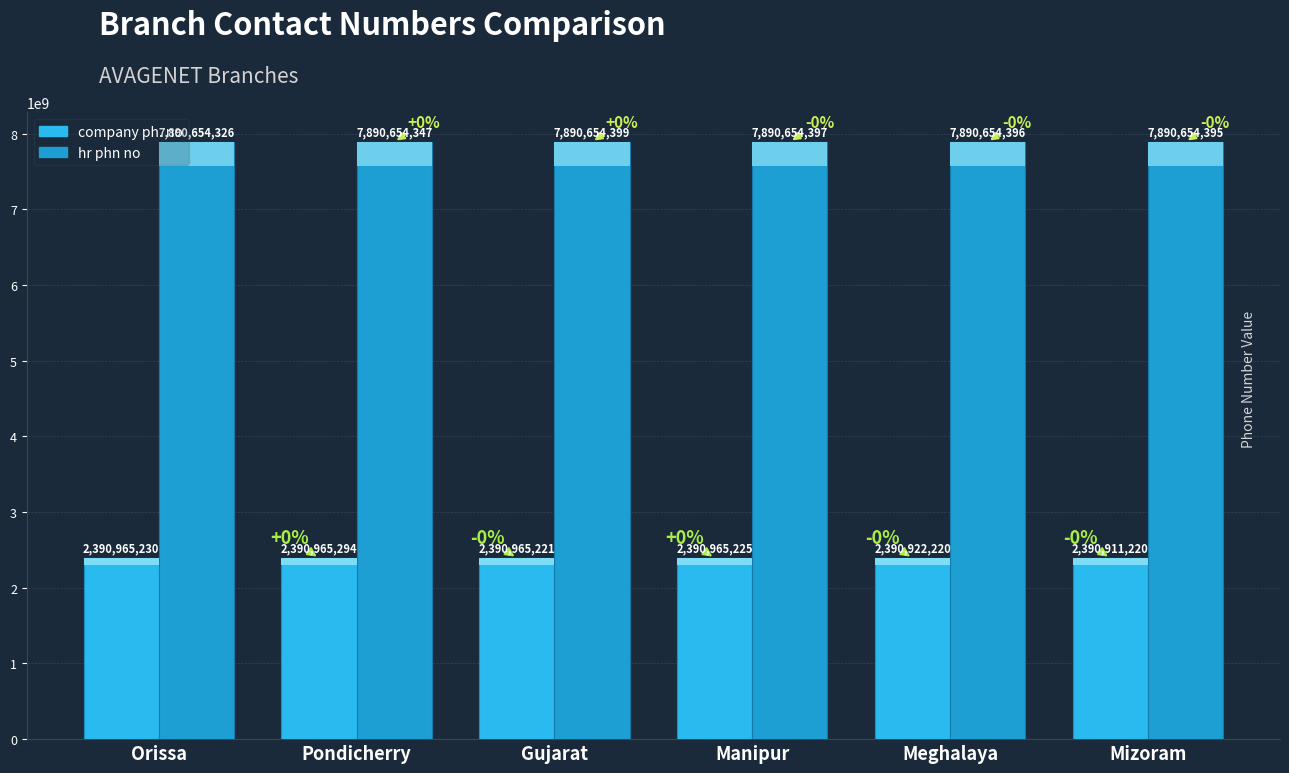

What is the value of the hr phn no bar at the 2nd from the left?

7890654347